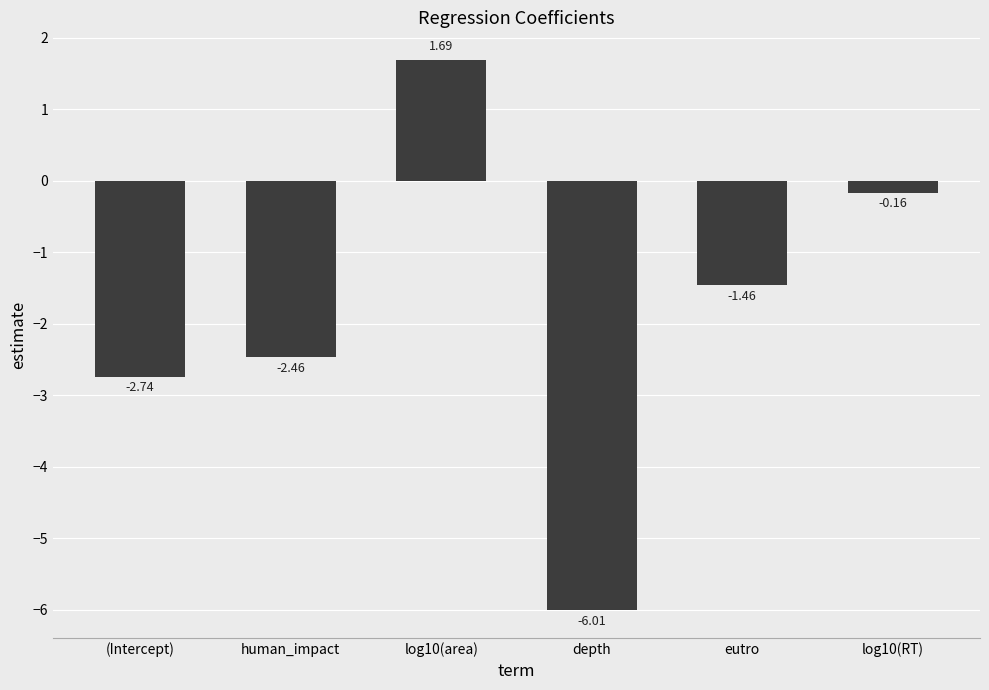

Between eutro and log10(area), which is larger?

log10(area)